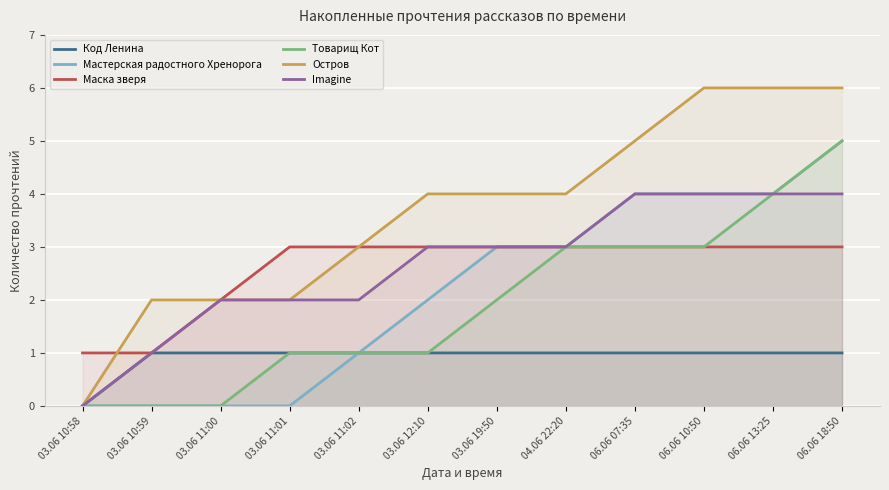

At which label does Остров reach its minimum?

03.06 10:58